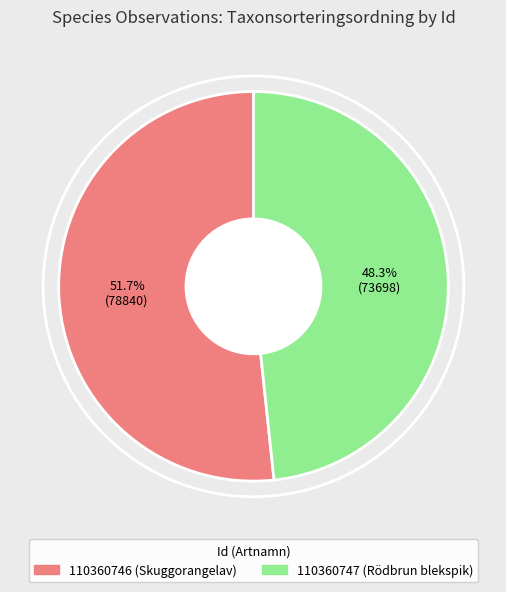

Is the sum of 110360747 and 110360746 greater than half?

Yes